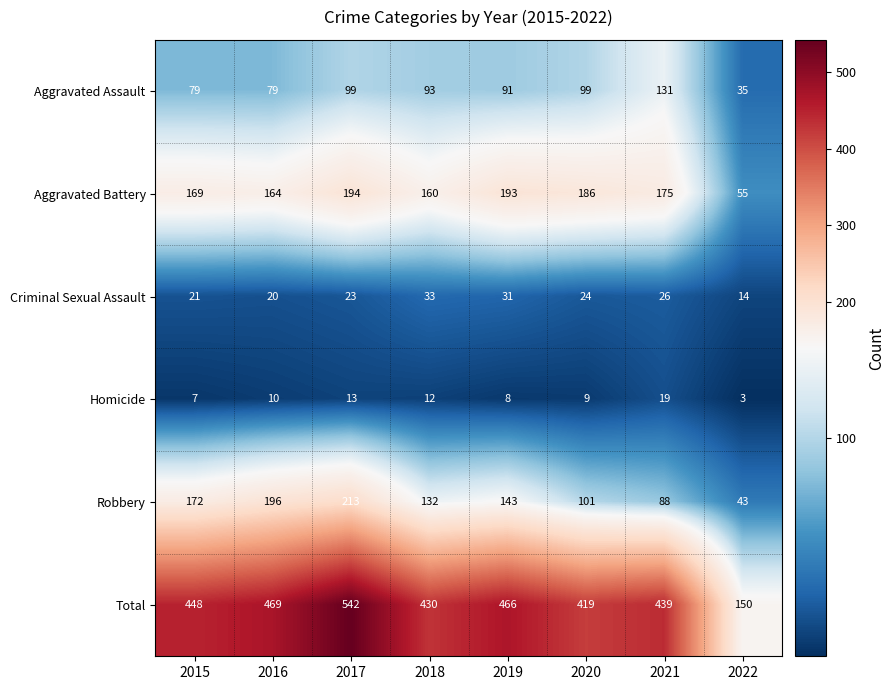

What is the approximate value of Aggravated Battery at 2015, to the nearest 5?

170